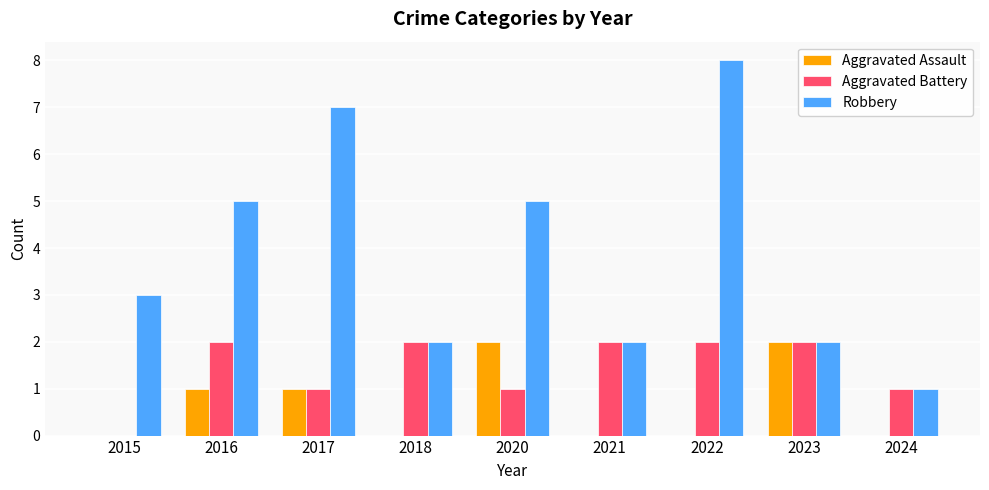

Which series changed the most between 2015 and 2022?

Robbery